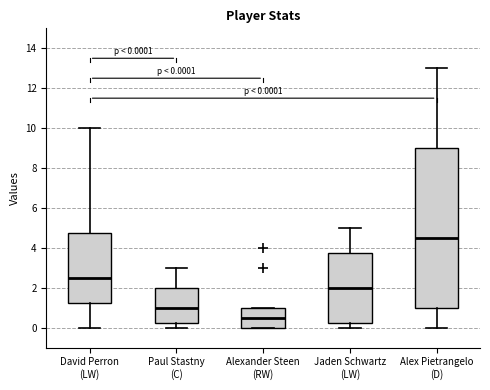

Which box's median line is the lowest?

Alexander Steen (RW)